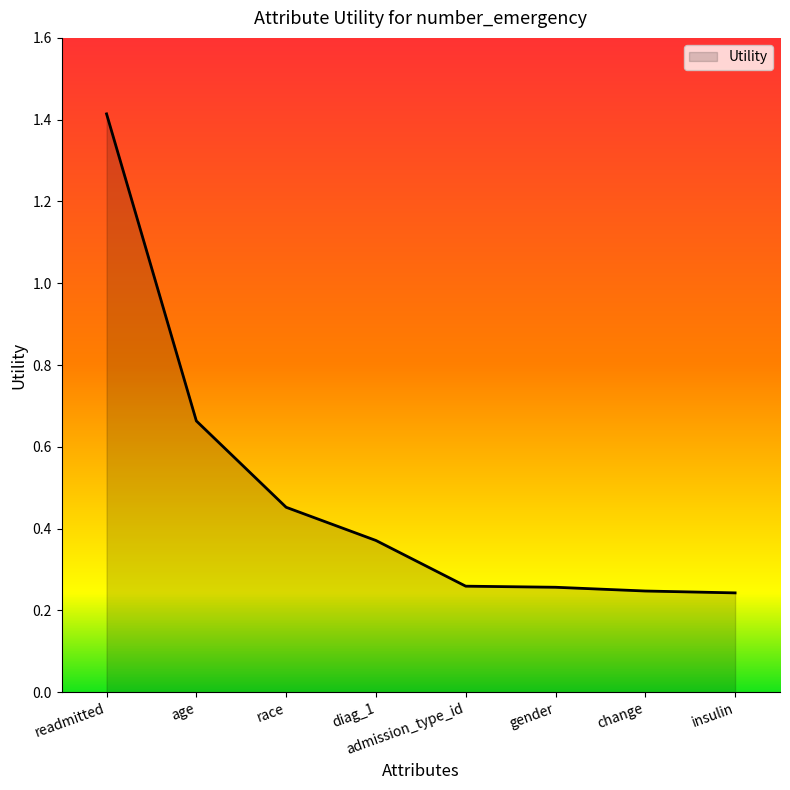

Which label corresponds to the largest value in the chart?

readmitted